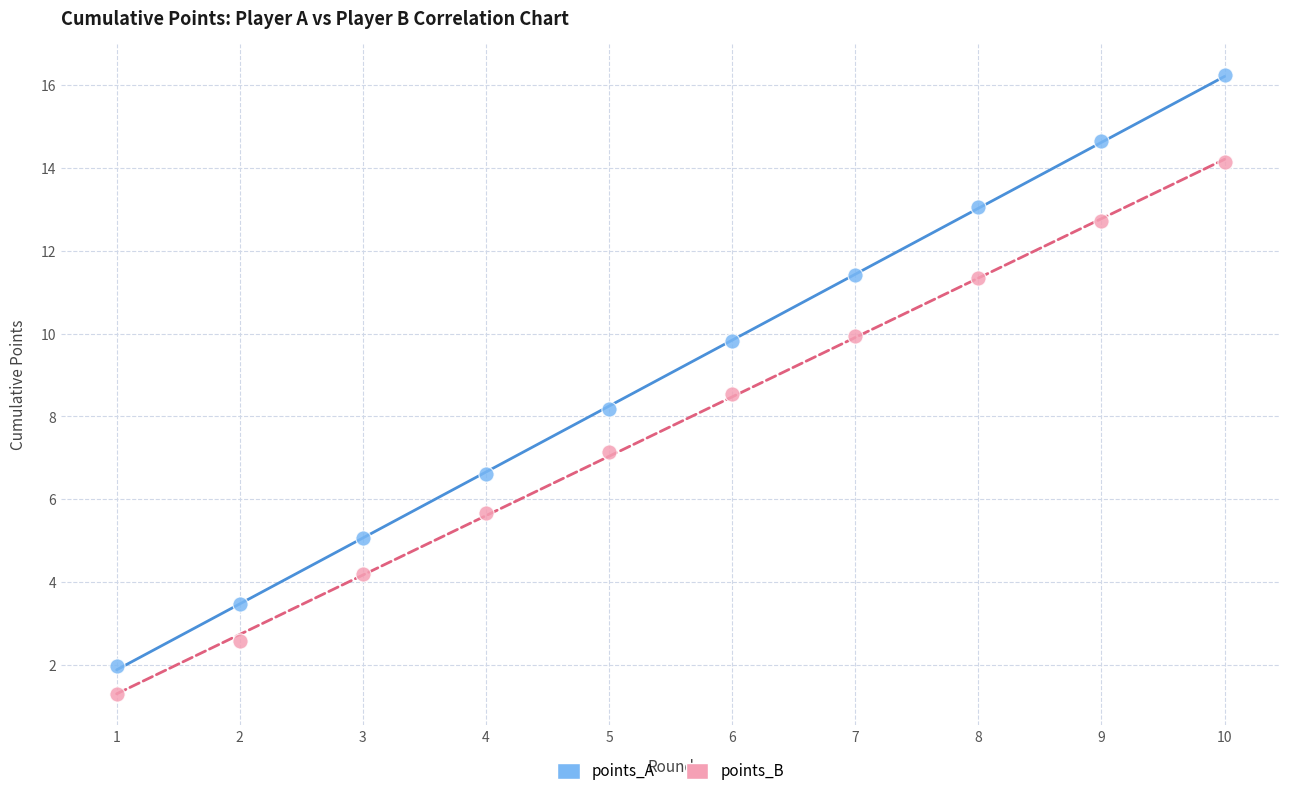

Across all data points, what is the range of X values (max minus min)?

9.0